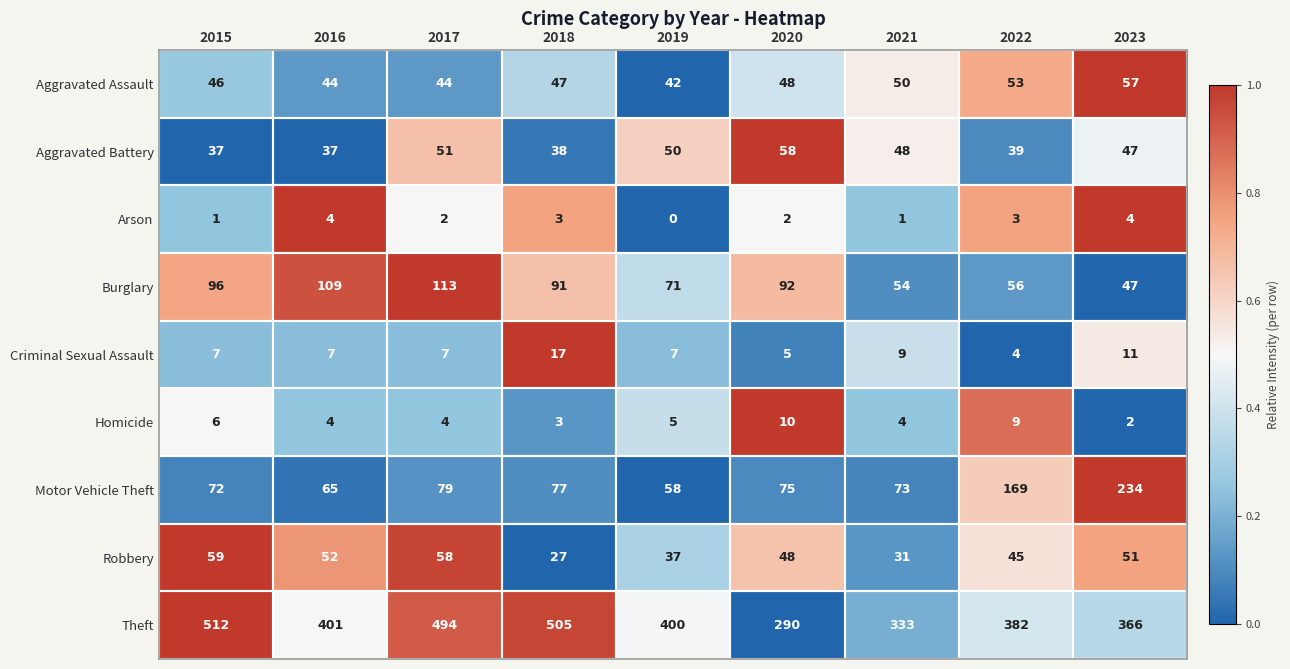

At how many categories does at least one series exceed 0?

9